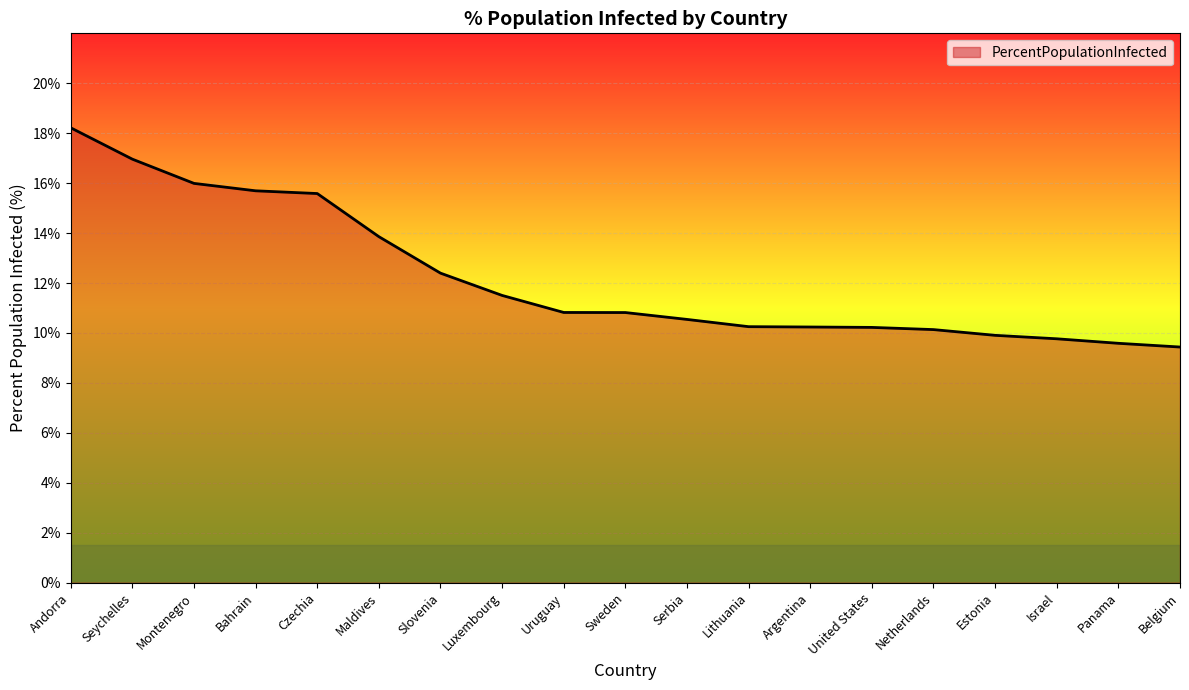

What value does the data have at Uruguay?

10.8